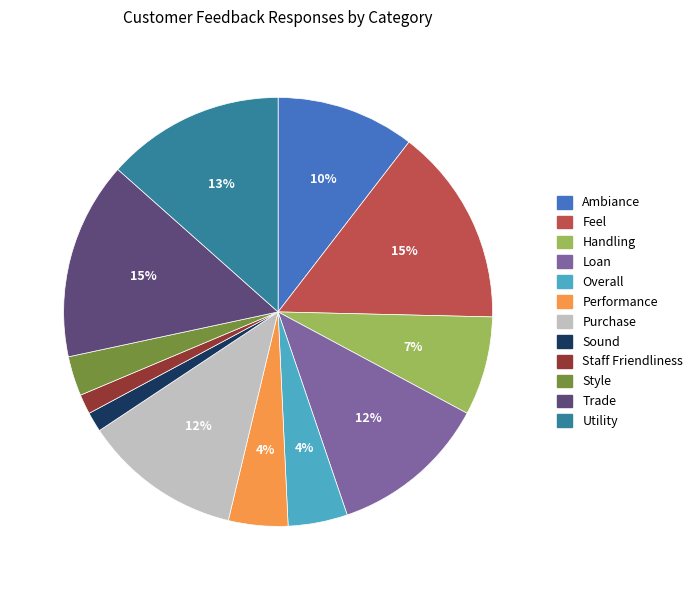

How many segments does this pie chart have?

12